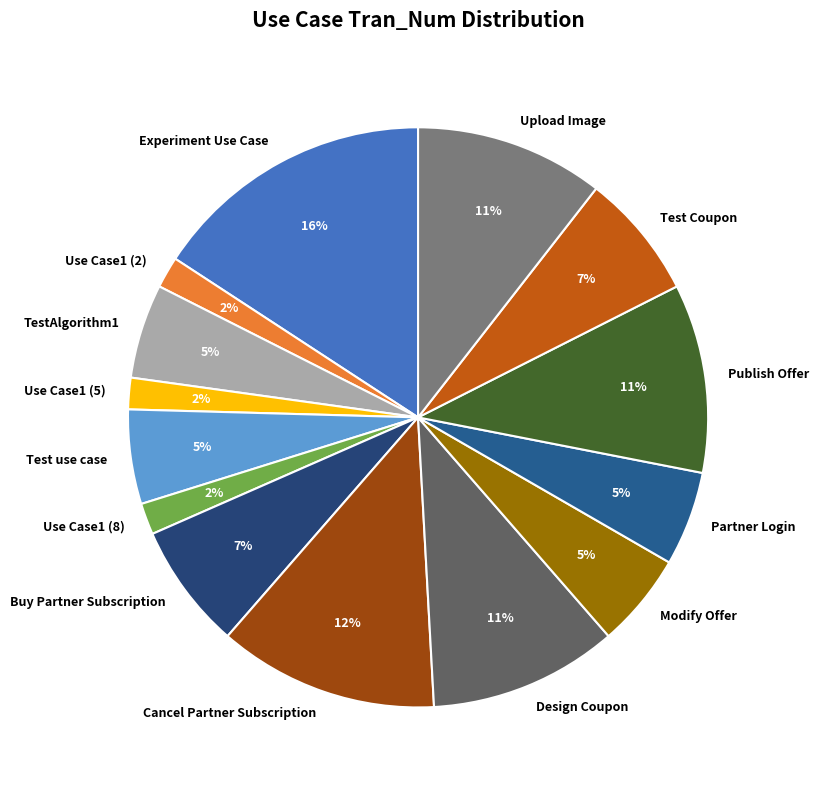

To the nearest percent, what portion does Buy Partner Subscription represent?

7%